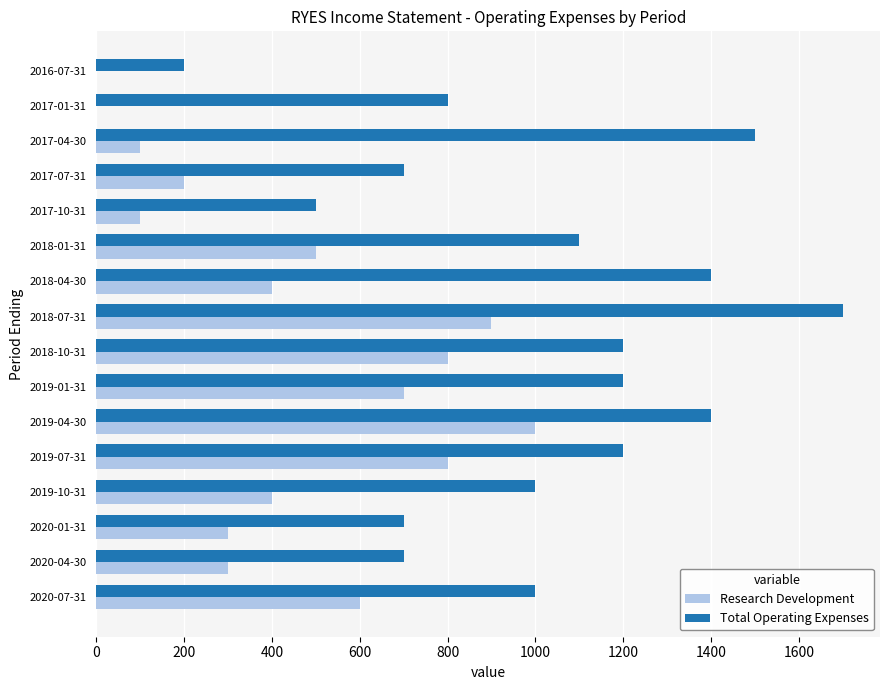

How many data points does each series have?

16